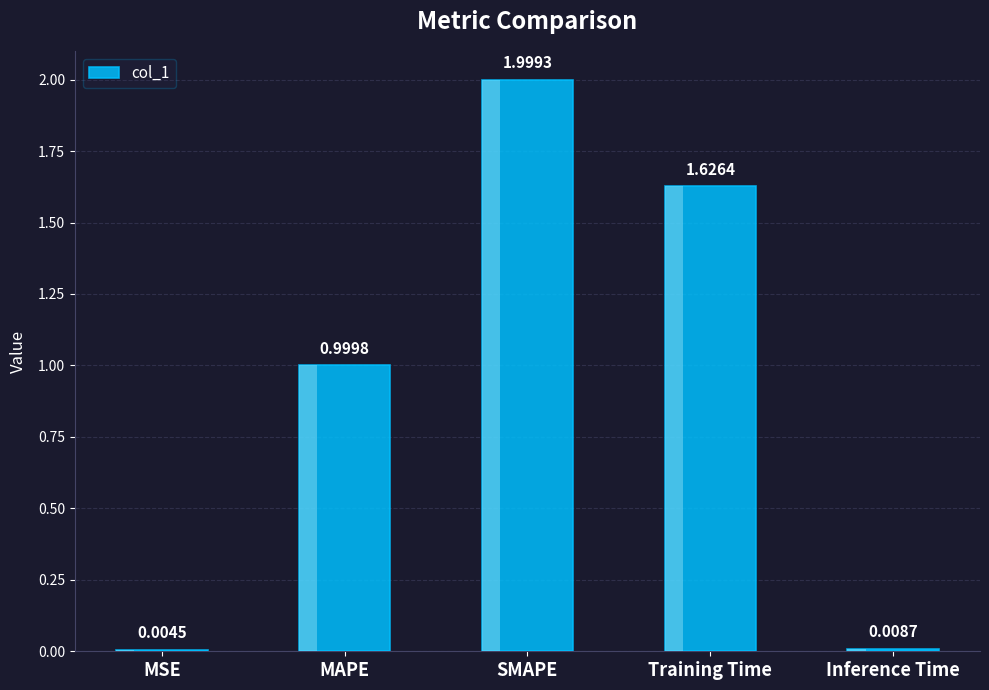

Between MAPE and Inference Time, which is larger?

MAPE